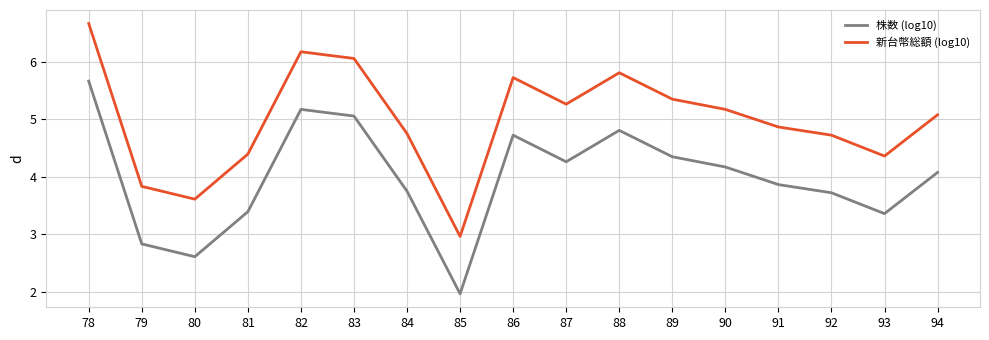

At how many categories does at least one series exceed 2?

17